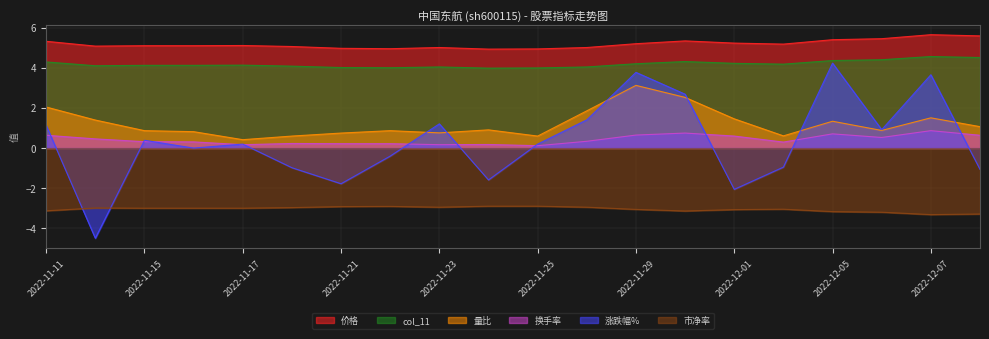

What is the sum of all 换手率 values?

8.4